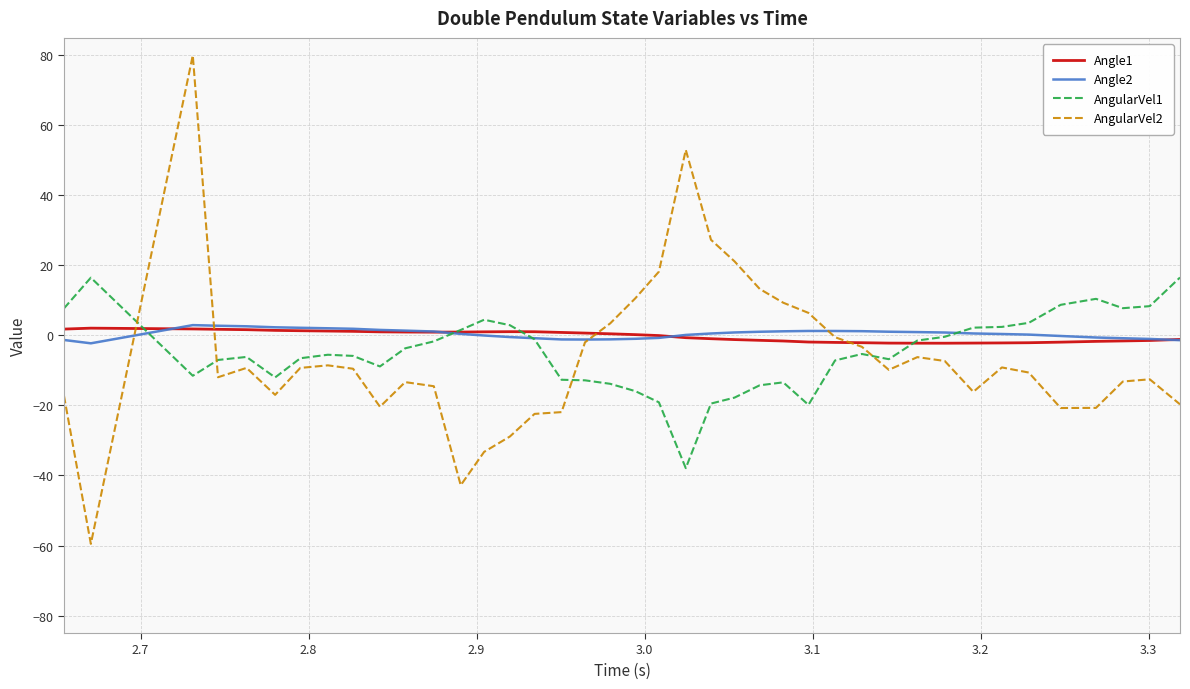

How many series are shown in this chart?

4